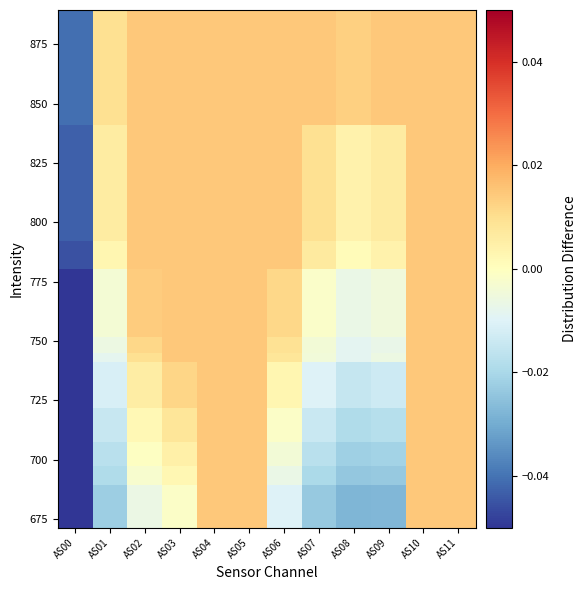

What is the total value across all series at AS04?

0.2